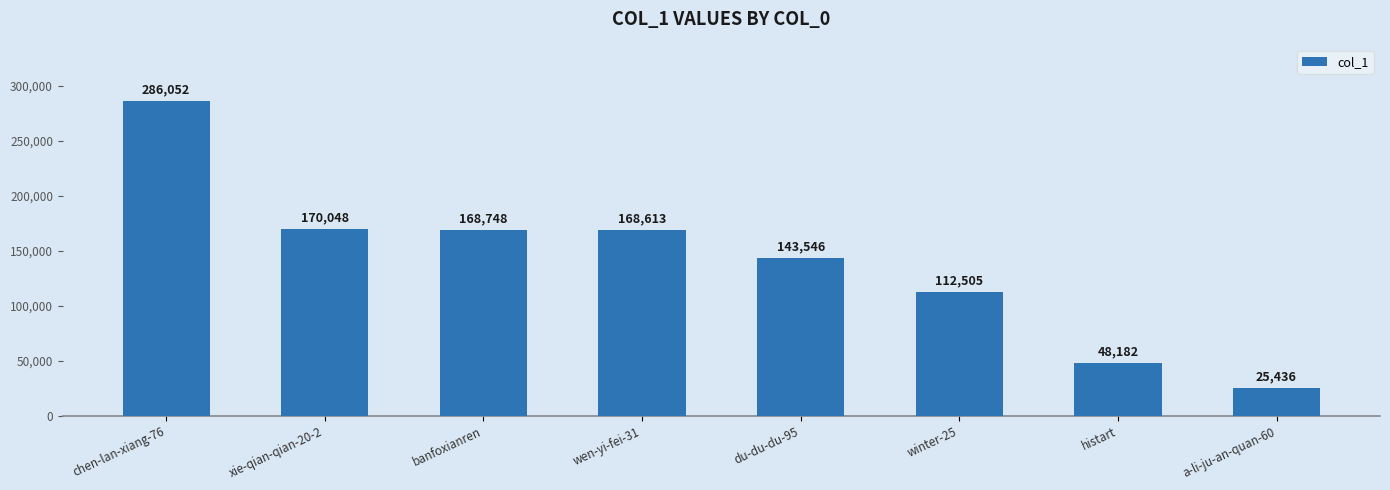

Reading left to right, what are all the values shown in this chart?

chen-lan-xiang-76=286052	xie-qian-qian-20-2=170048	banfoxianren=168748	wen-yi-fei-31=168613	du-du-du-95=143546	winter-25=112505	histart=48182	a-li-ju-an-quan-60=25436